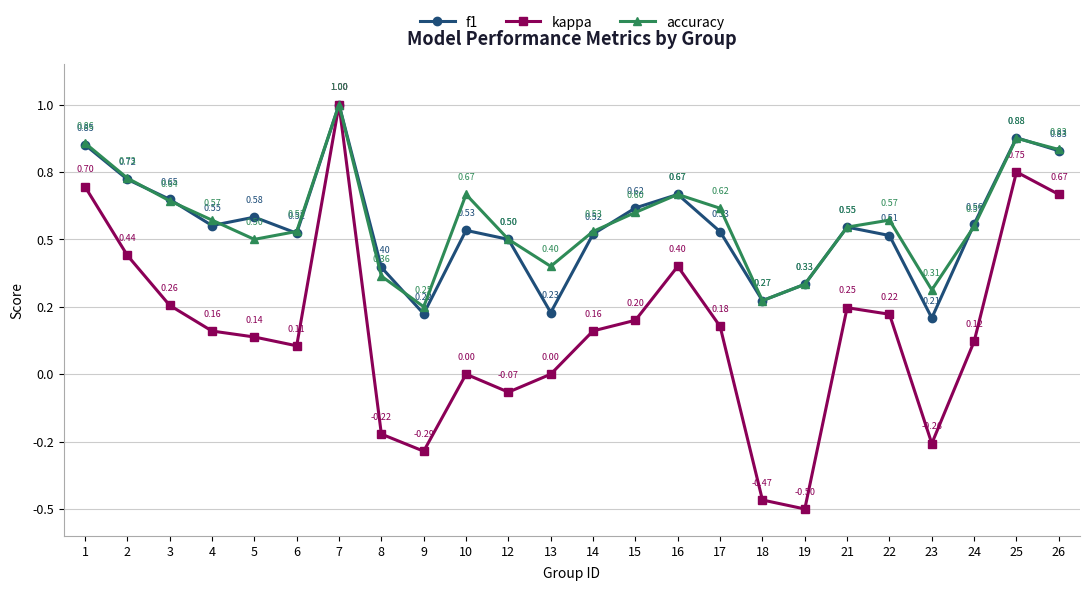

At how many categories does at least one series exceed 0?

24